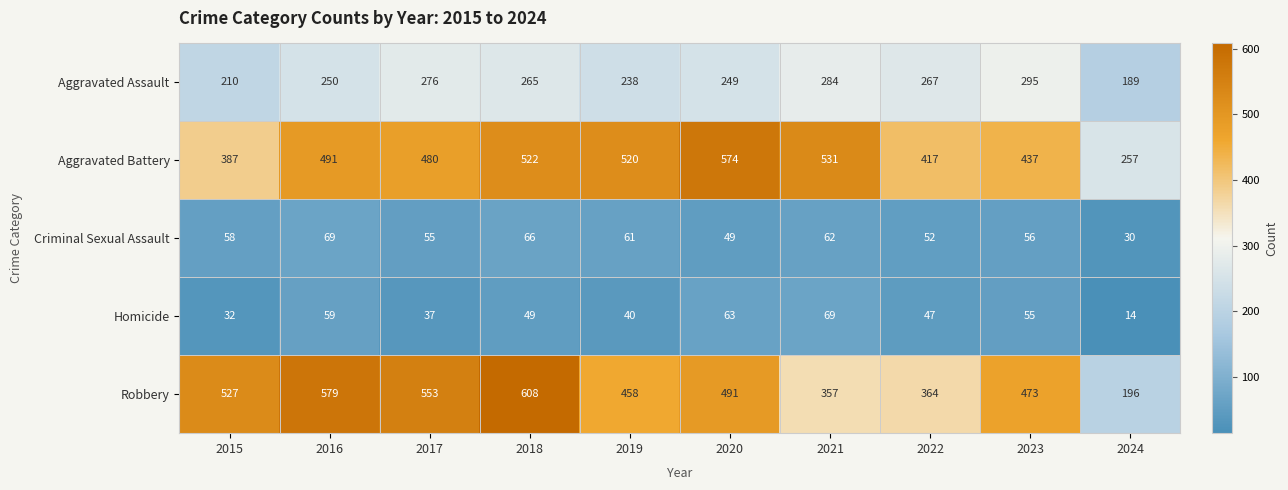

Read the Aggravated Battery value at 2018, to the nearest 50.

500